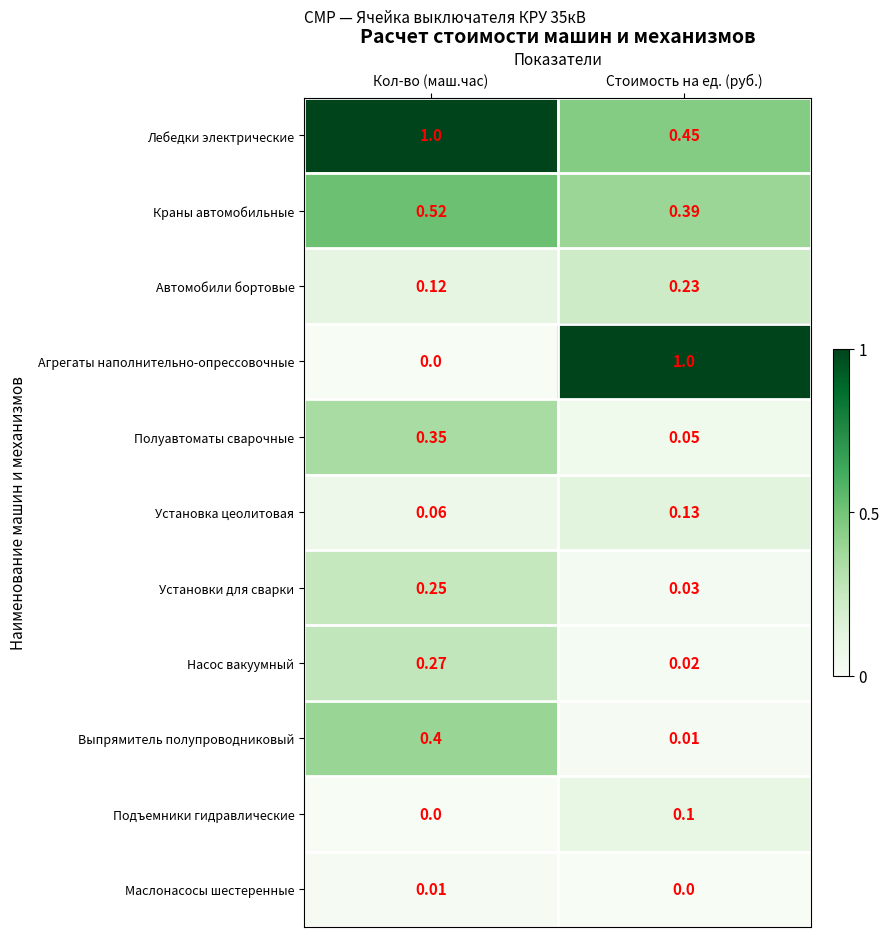

Count the number of categories in the chart.

2